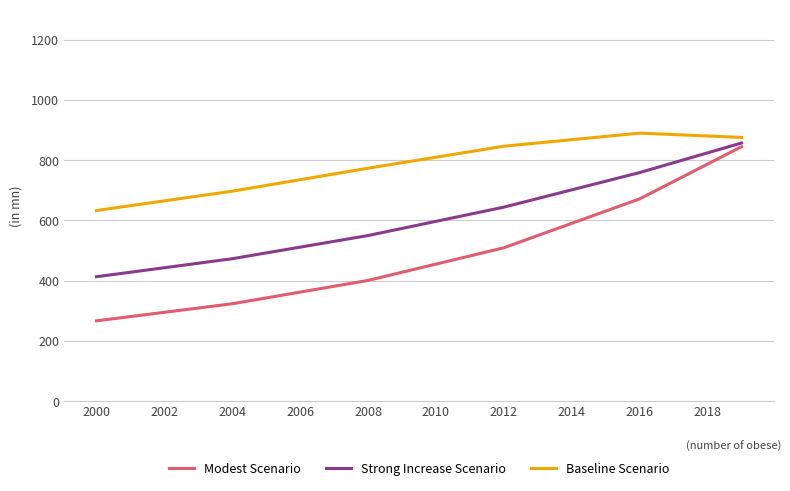

Which series has the largest total across all categories?

Baseline Scenario